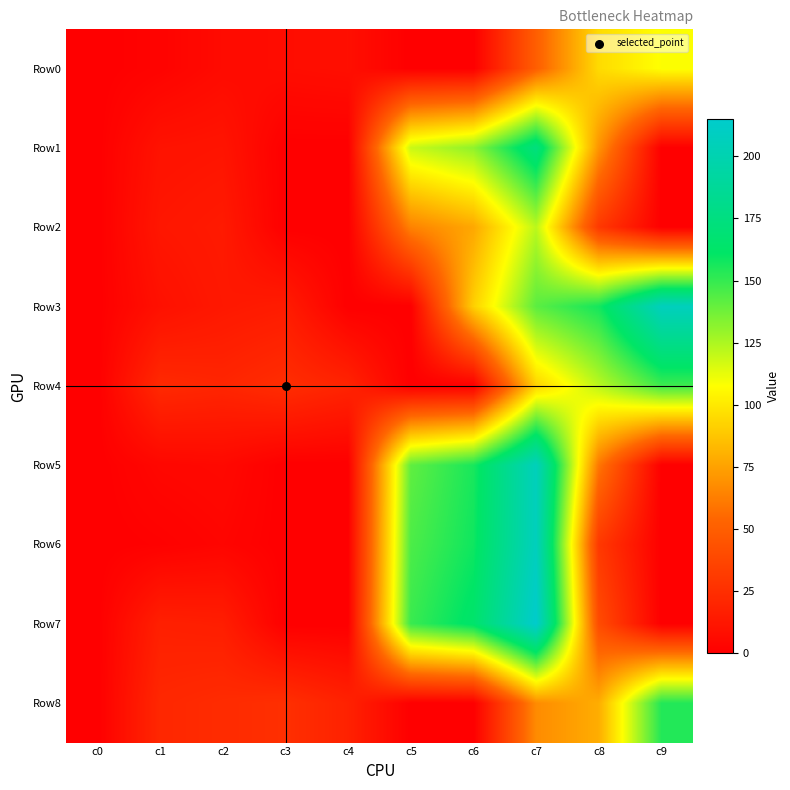

Reading right to left, extract all data points from this chart.

Row0: c9=108	c8=95	c7=50	c6=0	c5=0	c4=8	c3=7	c2=6	c1=2	c0=0
Row1: c9=0	c8=70	c7=174	c6=131	c5=119	c4=0	c3=0	c2=11	c1=10	c0=0
Row2: c9=0	c8=30	c7=122	c6=77	c5=64	c4=0	c3=0	c2=14	c1=12	c0=0
Row3: c9=207	c8=157	c7=142	c6=91	c5=0	c4=0	c3=15	c2=13	c1=9	c0=0
Row4: c9=148	c8=122	c7=92	c6=0	c5=0	c4=19	c3=24	c2=20	c1=22	c0=0
Row5: c9=0	c8=60	c7=206	c6=156	c5=141	c4=0	c3=0	c2=5	c1=4	c0=0
Row6: c9=0	c8=30	c7=207	c6=158	c5=145	c4=0	c3=0	c2=3	c1=1	c0=0
Row7: c9=0	c8=40	c7=215	c6=164	c5=149	c4=0	c3=0	c2=16	c1=17	c0=0
Row8: c9=154	c8=79	c7=67	c6=0	c5=0	c4=18	c3=25	c2=23	c1=21	c0=0